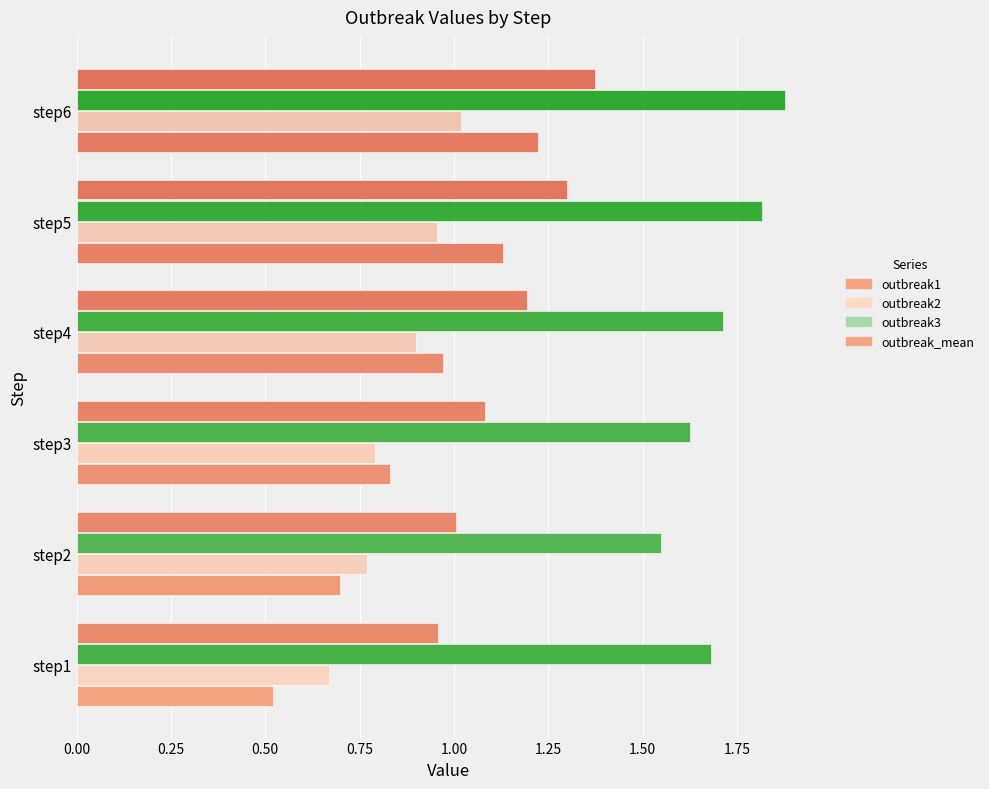

What is the difference between the second highest and second lowest values in the outbreak2 series?

0.2